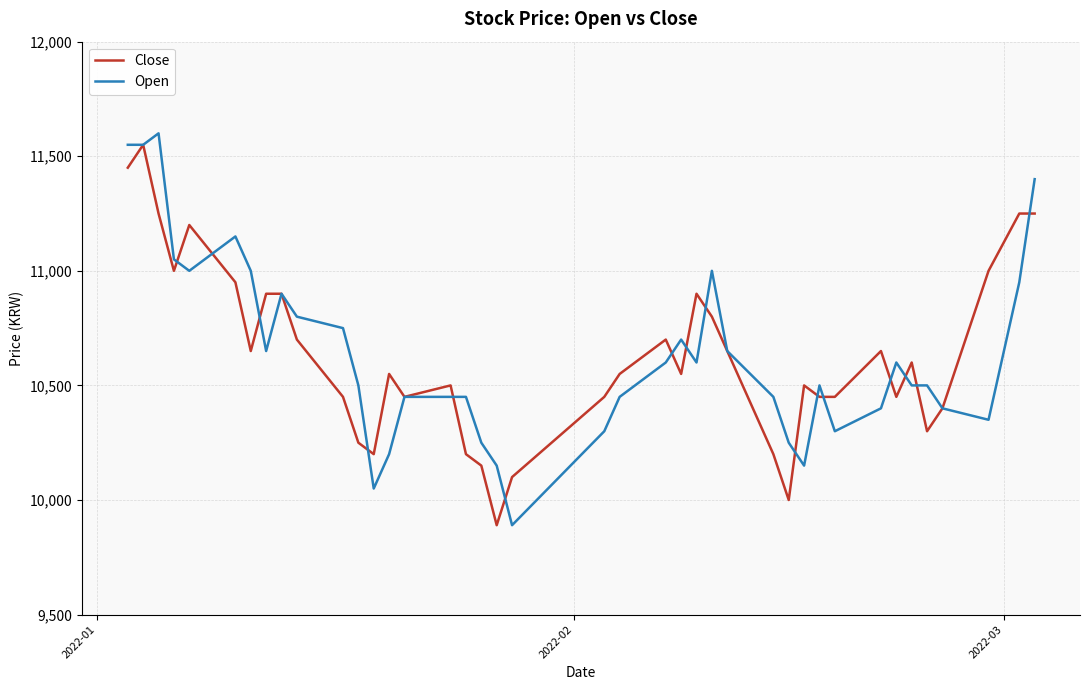

Rank the series by their maximum value, from lowest to highest.

Close, Open